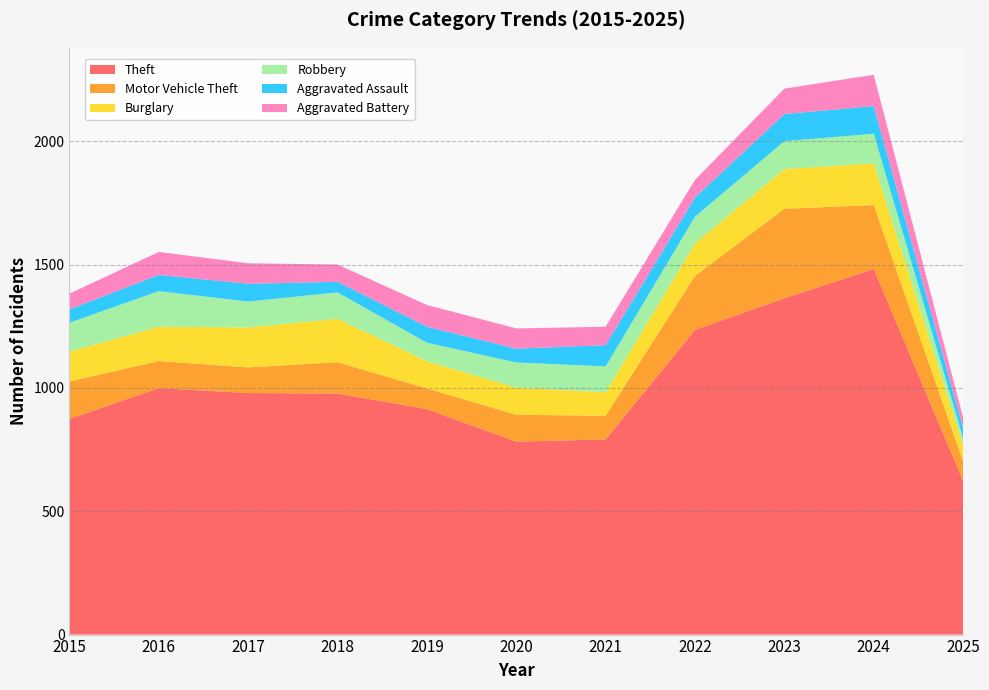

Reading left to right, extract all data points from this chart.

Theft: 2015=874	2016=999	2017=979	2018=977	2019=914	2020=782	2021=791	2022=1235	2023=1363	2024=1482	2025=623
Motor Vehicle Theft: 2015=152	2016=110	2017=104	2018=127	2019=84	2020=109	2021=96	2022=219	2023=363	2024=259	2025=79
Burglary: 2015=121	2016=139	2017=162	2018=176	2019=110	2020=110	2021=95	2022=132	2023=161	2024=169	2025=64
Robbery: 2015=117	2016=144	2017=105	2018=107	2019=75	2020=102	2021=105	2022=108	2023=113	2024=120	2025=30
Aggravated Assault: 2015=54	2016=66	2017=72	2018=43	2019=65	2020=56	2021=86	2022=78	2023=110	2024=112	2025=42
Aggravated Battery: 2015=64	2016=93	2017=83	2018=70	2019=88	2020=82	2021=75	2022=71	2023=103	2024=127	2025=41